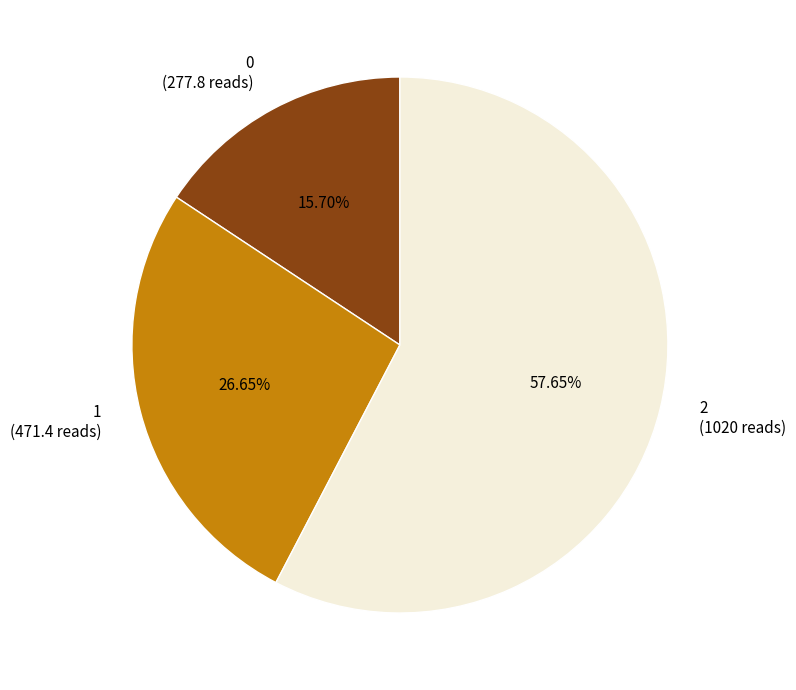

What percentage is the 0 slice, to the nearest percent?

16%